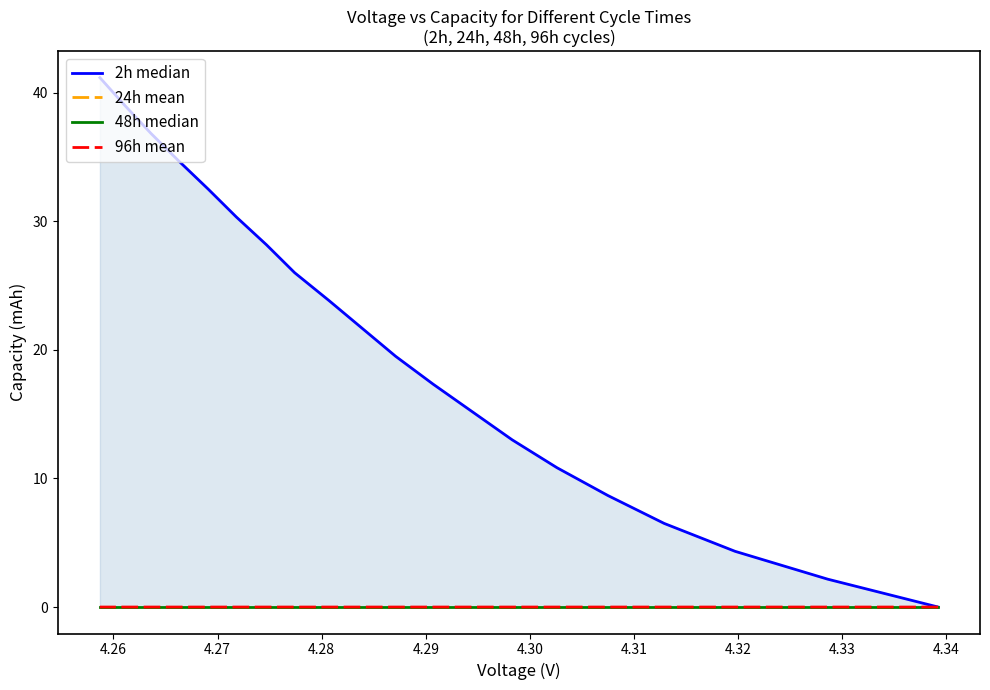

How many values in the 2h median series are below 21?

10